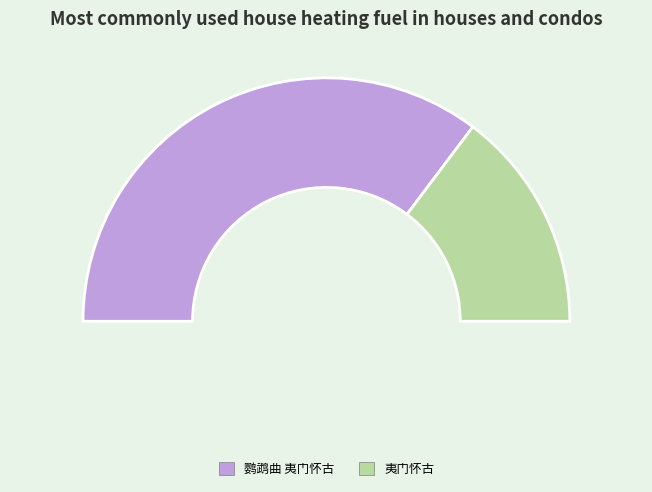

To the nearest percent, what percentage of the pie is 鹦鹉曲 夷门怀古?

71%